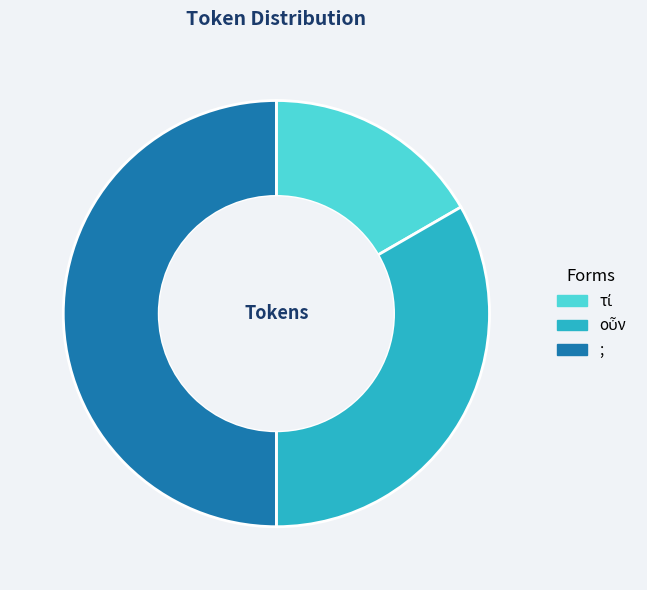

Which slice is the largest?

;